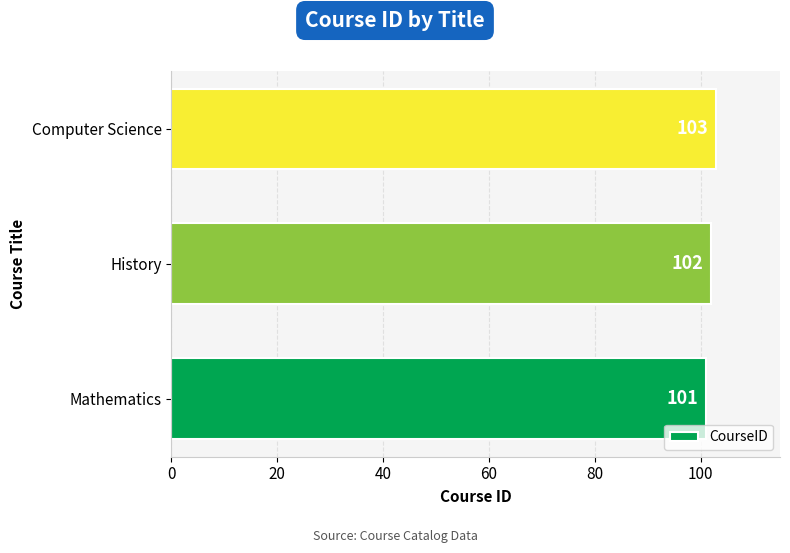

Is it true that the value at History is 102?

True